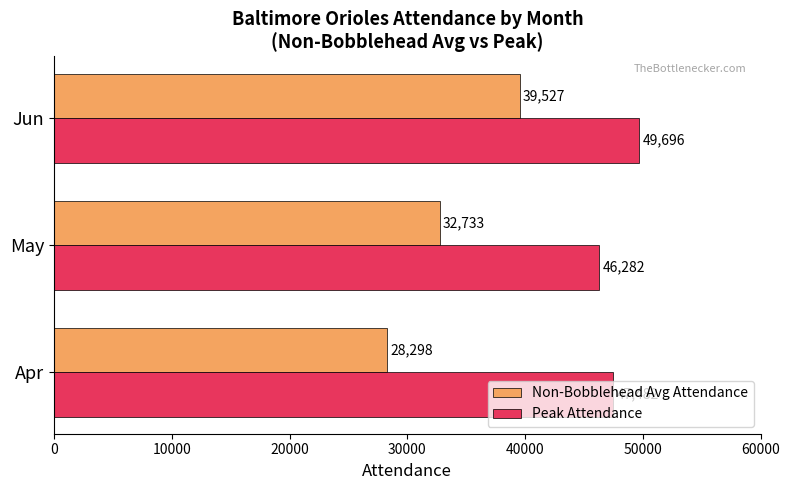

Is the value of Non-Bobblehead Avg Attendance at Apr greater than the value of Peak Attendance at Jun?

No